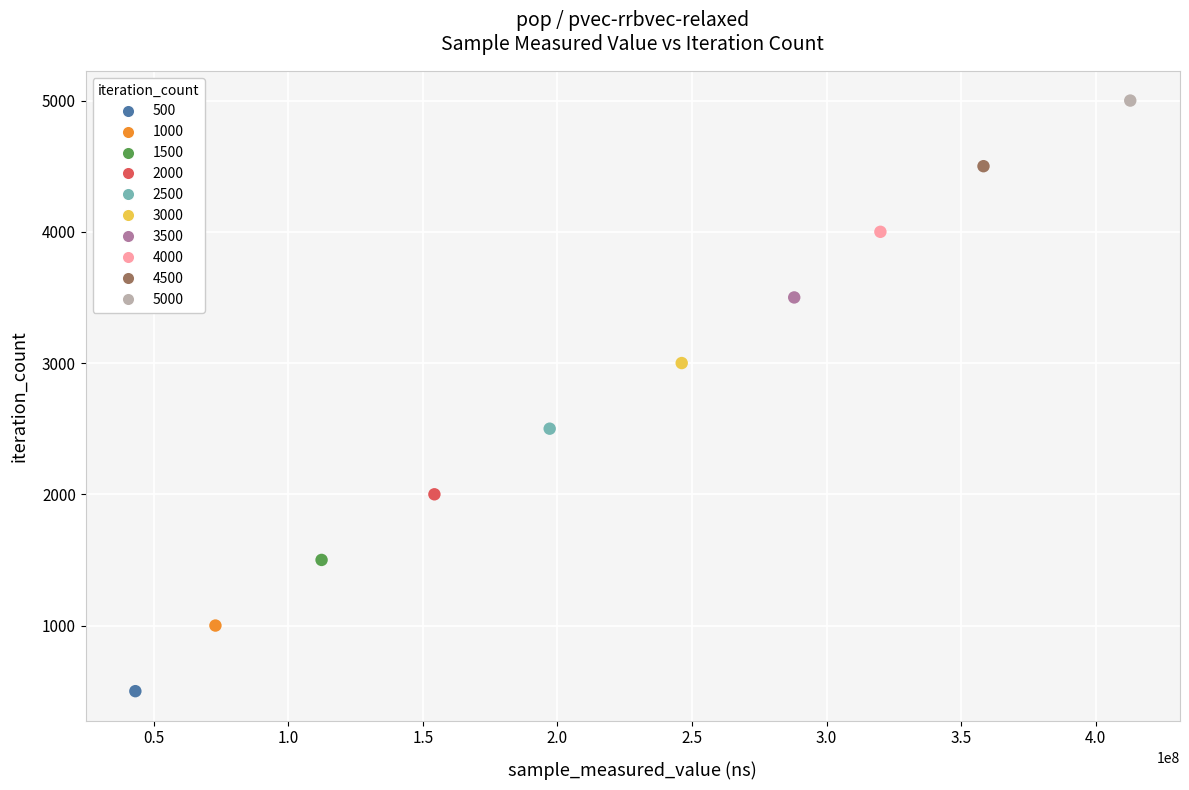

What is the range of X values (max minus min)?

369603412